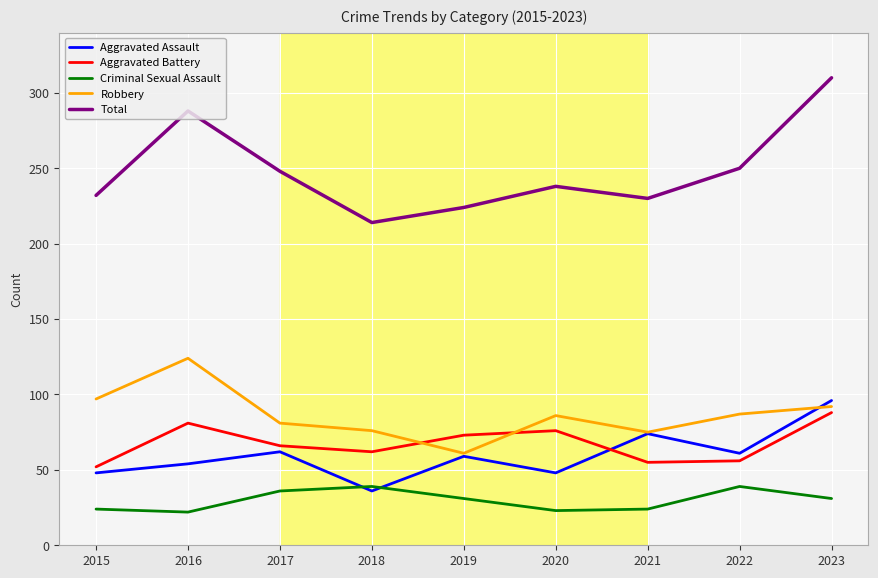

In Robbery, how many points are lower than both neighbors (excluding endpoints)?

2